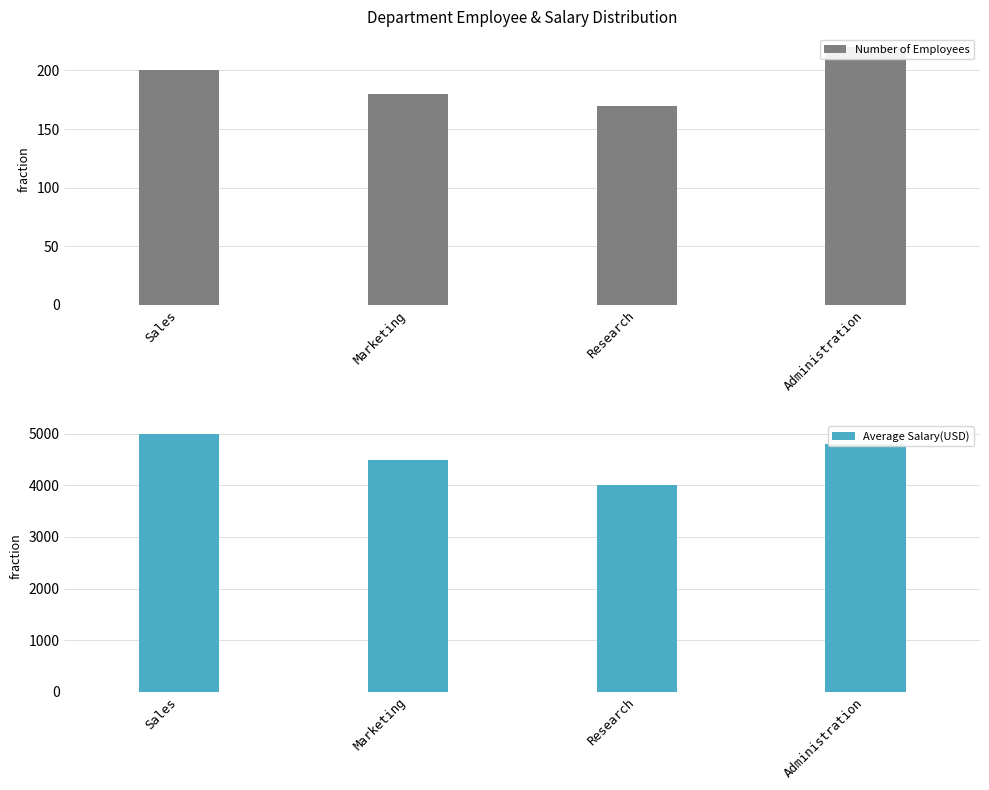

Between Sales and Research, which series saw the biggest shift?

Average Salary(USD)